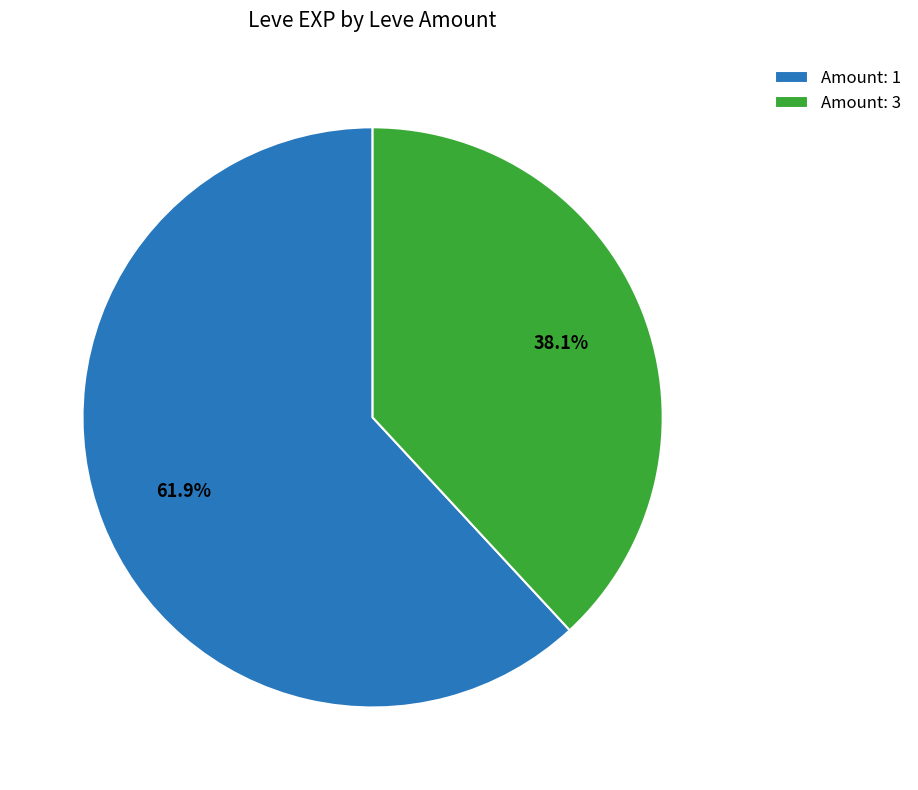

Which slice is the largest?

Amount: 1